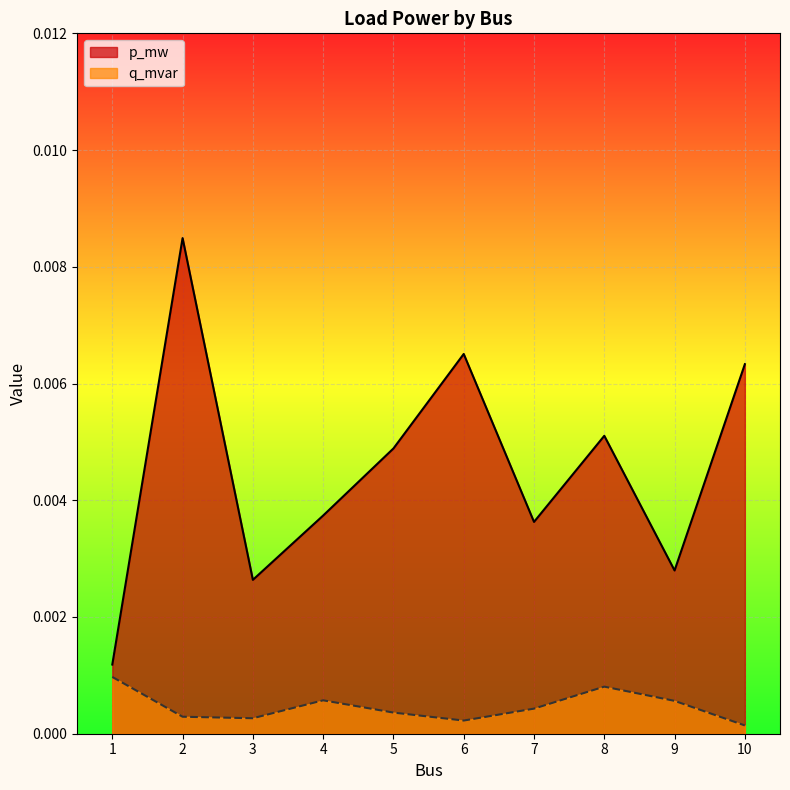

List the labels in order of q_mvar value, largest first.

1, 8, 4, 9, 7, 5, 2, 3, 6, 10